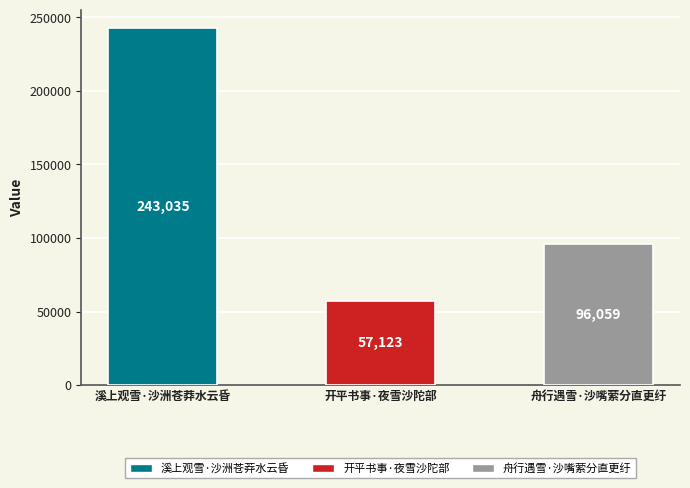

Reading right to left, transcribe all the data shown in this chart.

96059	57123	243035